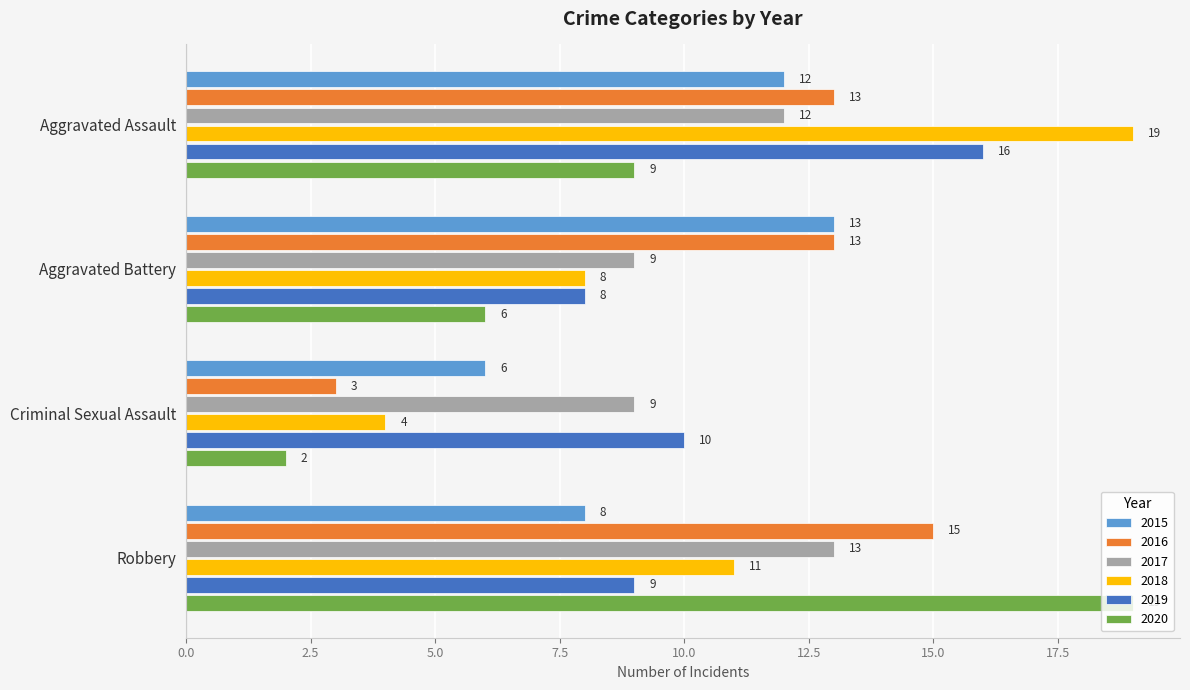

How many data points does each series have?

4